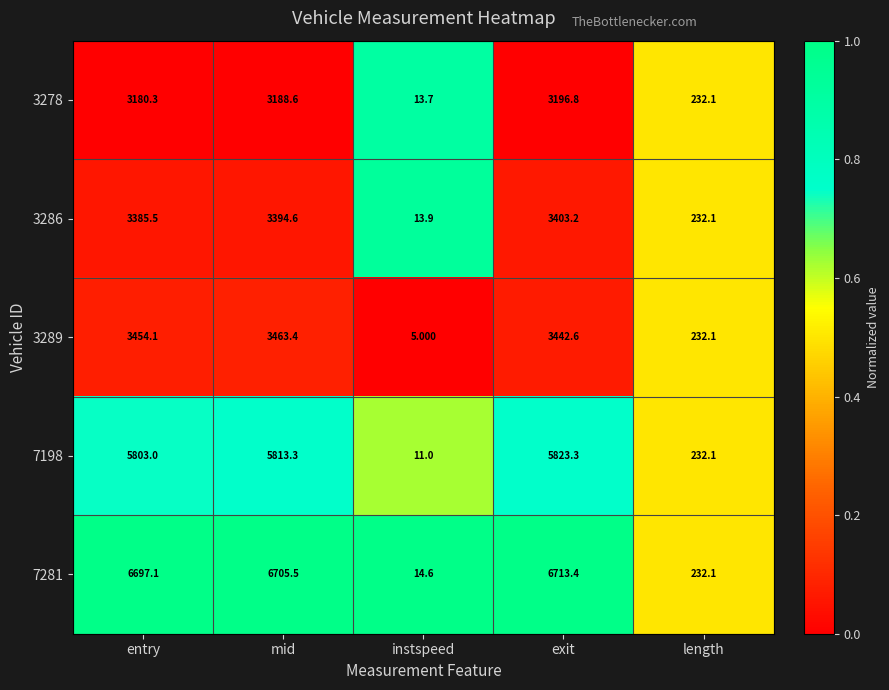

Which series changed the most between exit and length?

7281